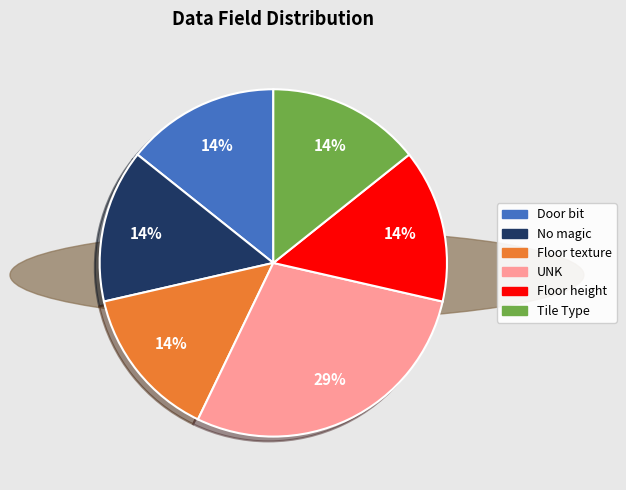

Do UNK and No magic together represent more than half of the pie?

No